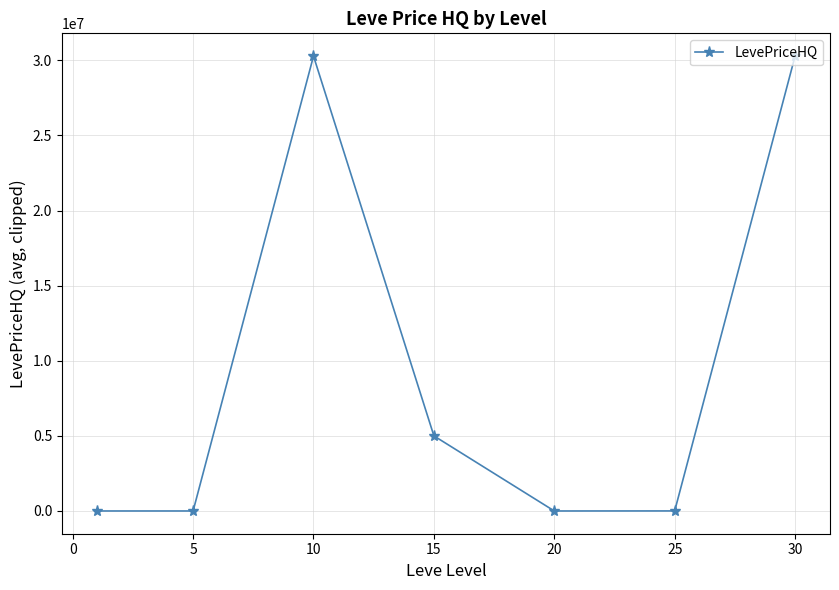

What is the value of the 4th point from the left?

5001179.8